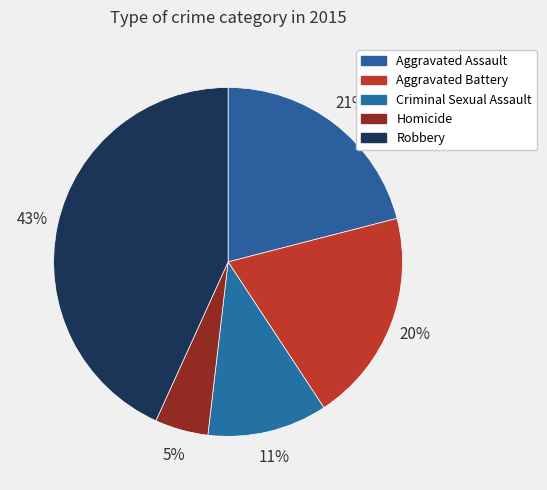

How many segments does this pie chart have?

5